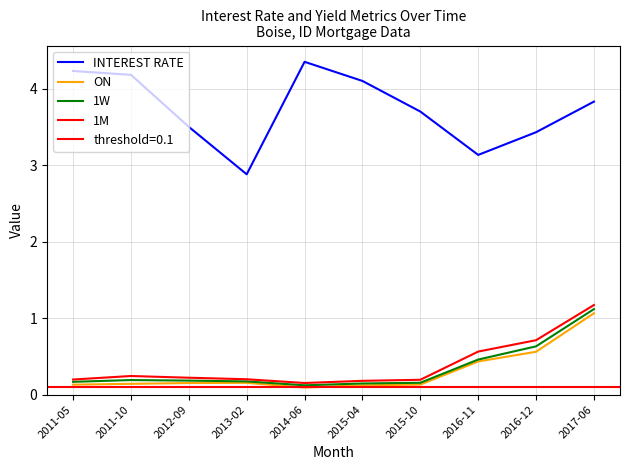

The INTEREST RATE series shows 3.8 at 2017-06. True or false?

True